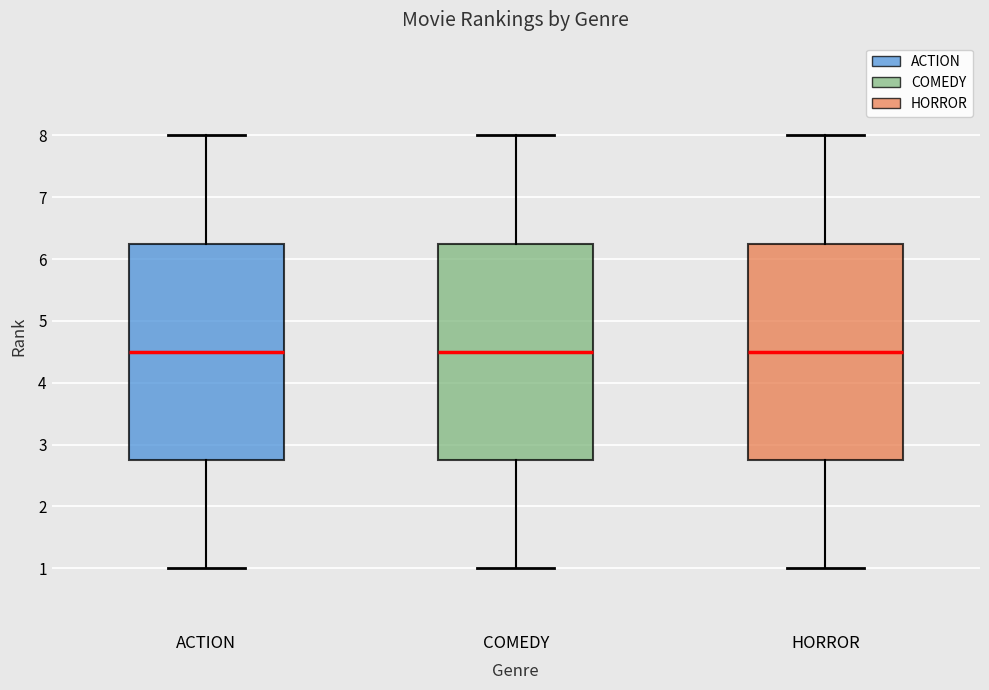

Where is the upper edge of the box for ACTION on the y-axis? The values are not printed on the chart, so give them approximately, as read against the axis.

6.3